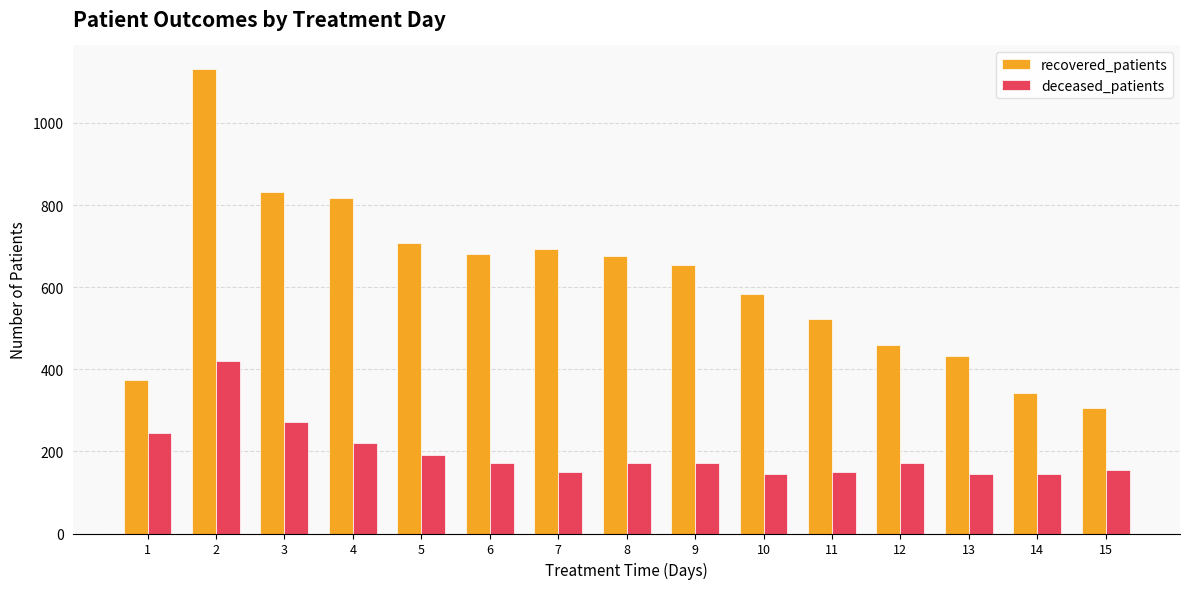

At how many categories does at least one series exceed 944?

1